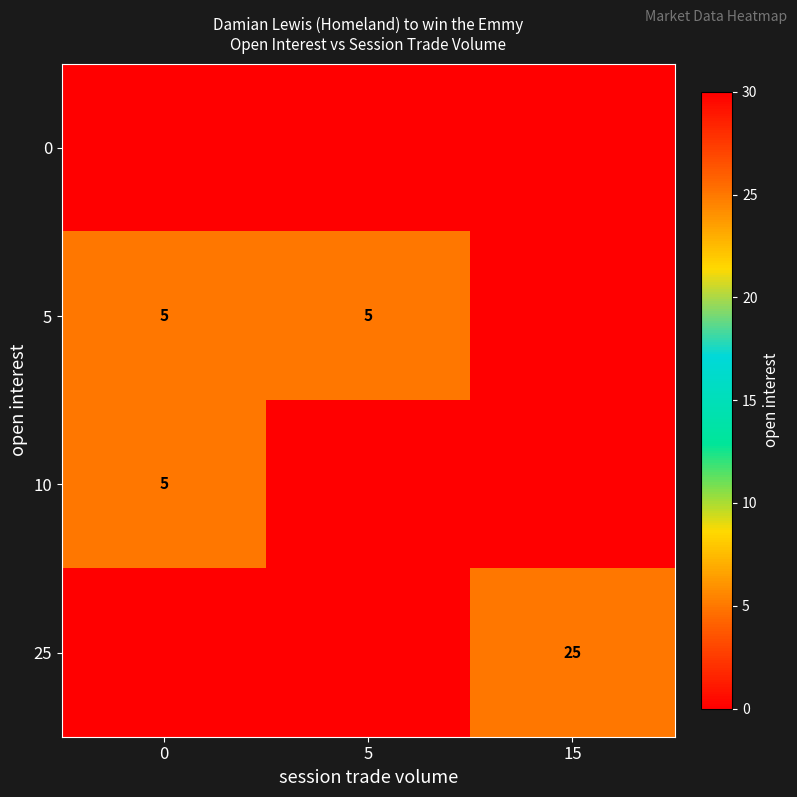

The 5 series shows 5 at 0. True or false?

True